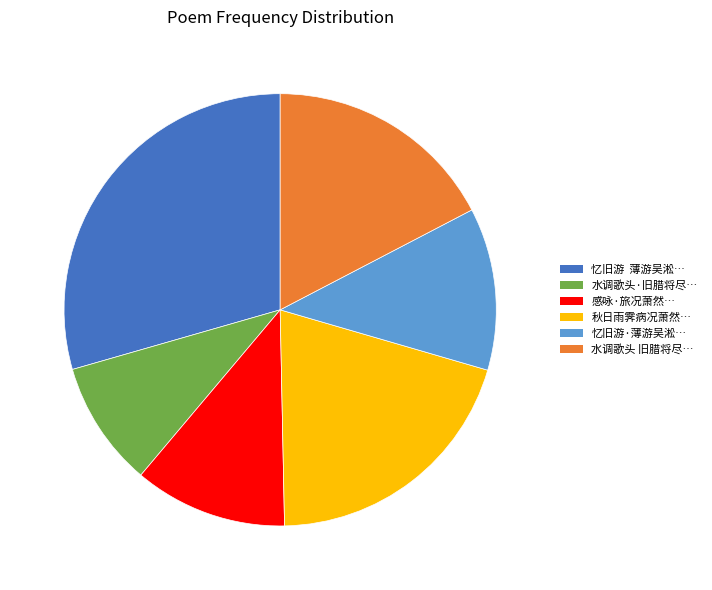

Count the number of slices in the pie.

6